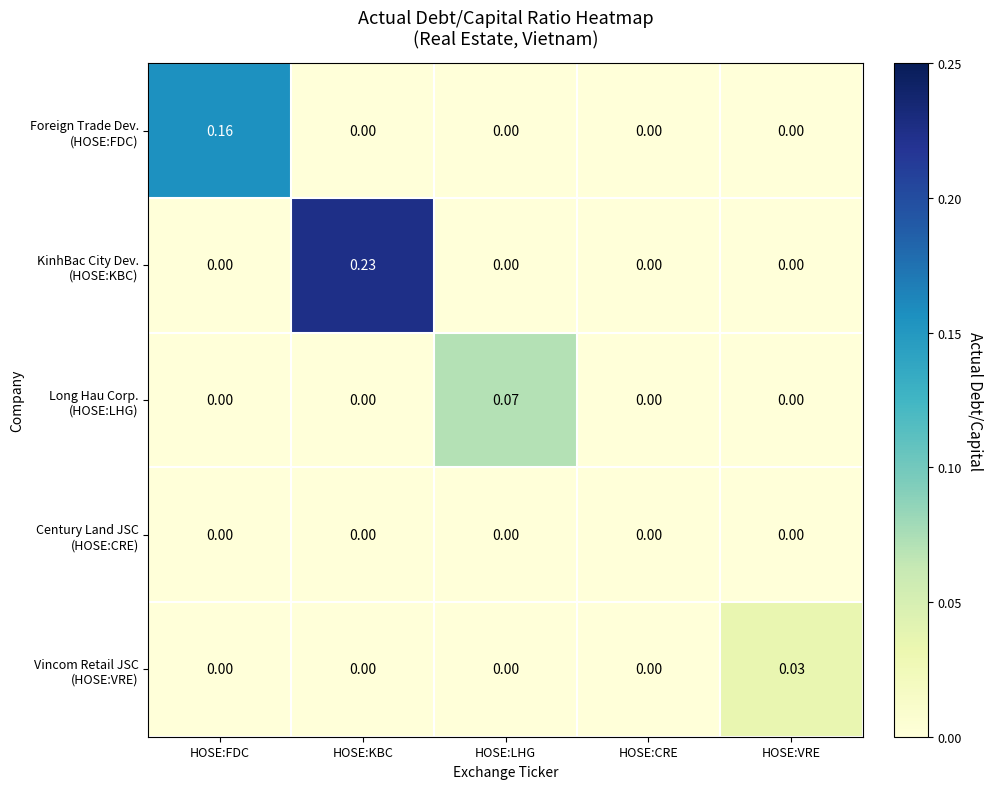

Which series changed the most between HOSE:CRE and HOSE:VRE?

Vincom Retail JSC (HOSE:VRE)